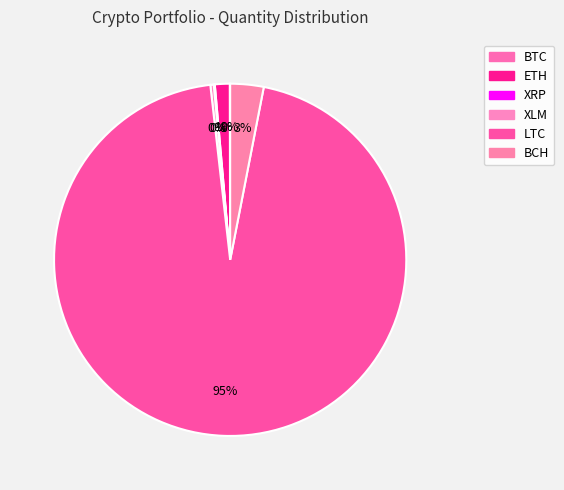

What is the change in value from XRP to LTC?

+341.7